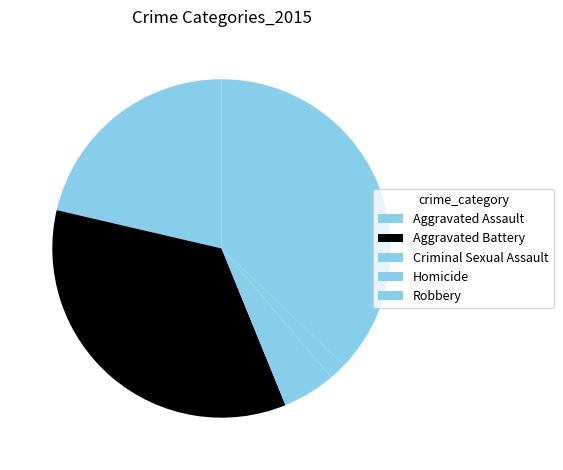

What percentage is the Aggravated Assault slice, to the nearest percent?

21%